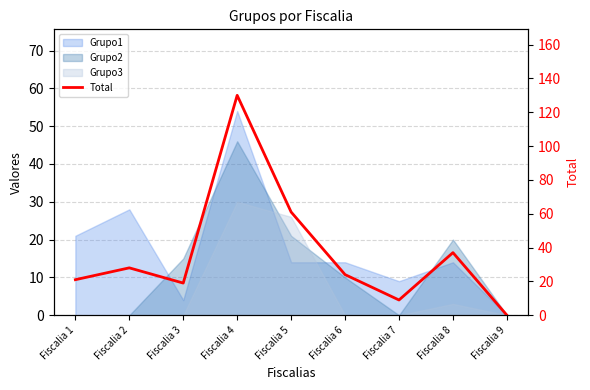

Which has a higher value, Fiscalia 4 or Fiscalia 9?

Fiscalia 4